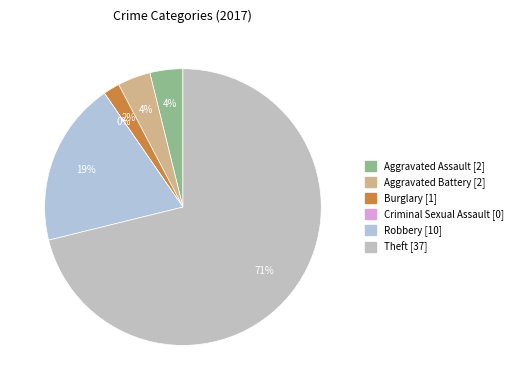

Does Theft represent more than half of the total?

Yes